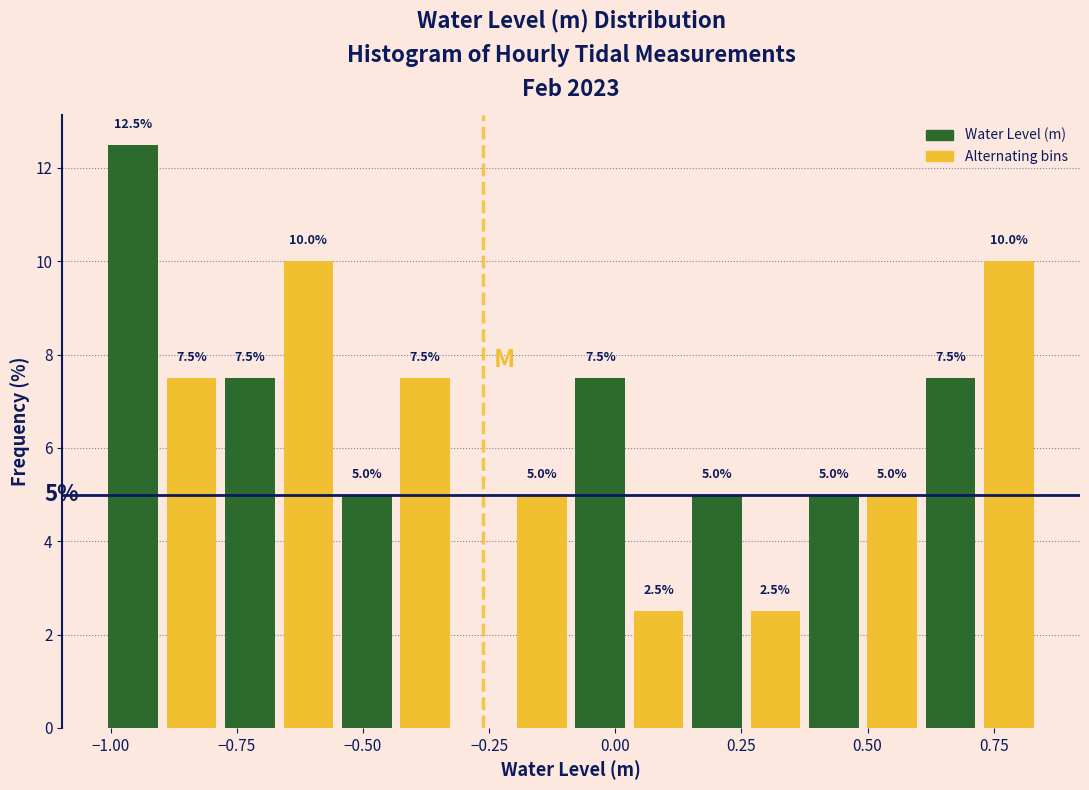

Around what value on the x-axis is the tallest bar? Give the approximate position of its centre, as read against the axis.

-0.95